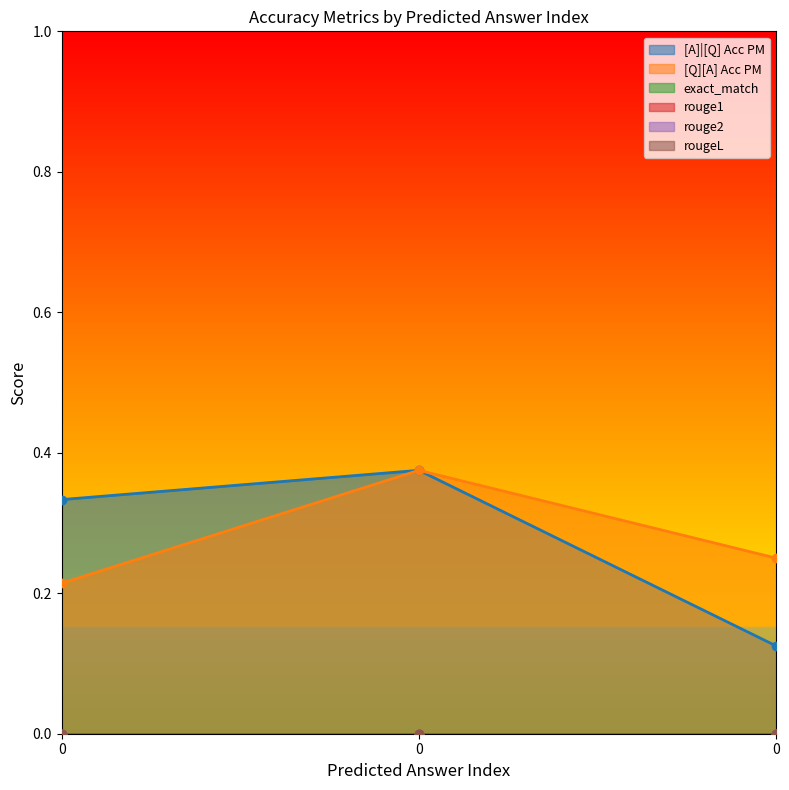

True or false: rouge2 has a value of 0.0 at 0.

True